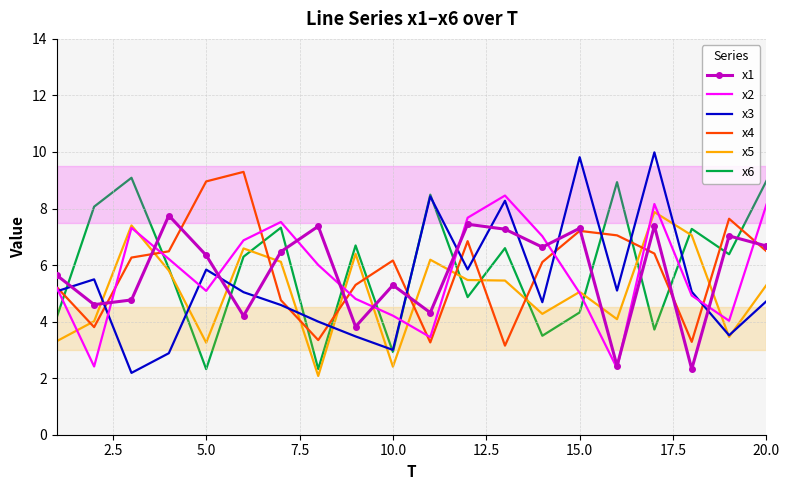

Which series has the widest spread of values?

x3